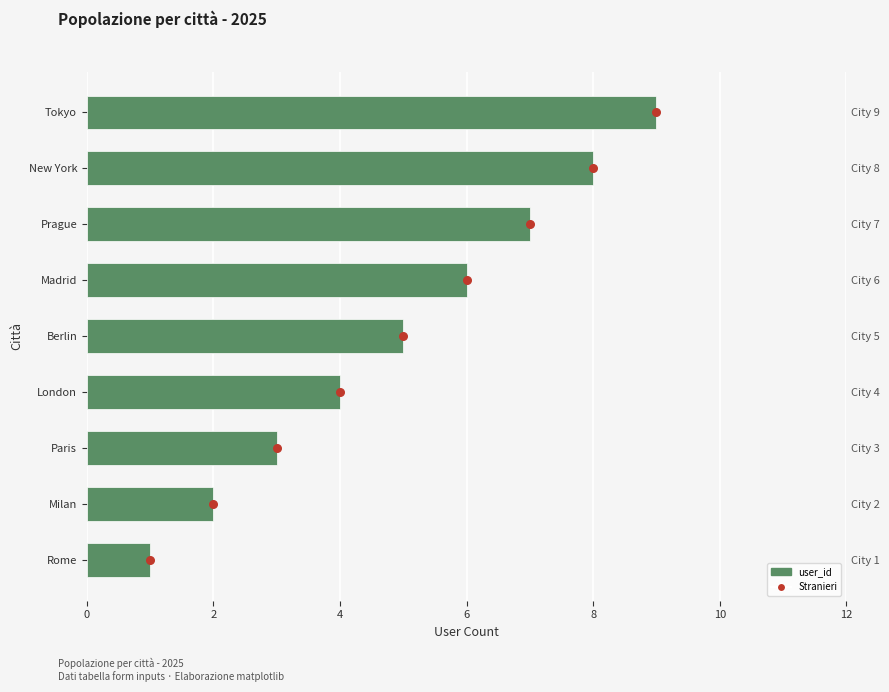

Which has a higher value, Milan or Rome?

Milan